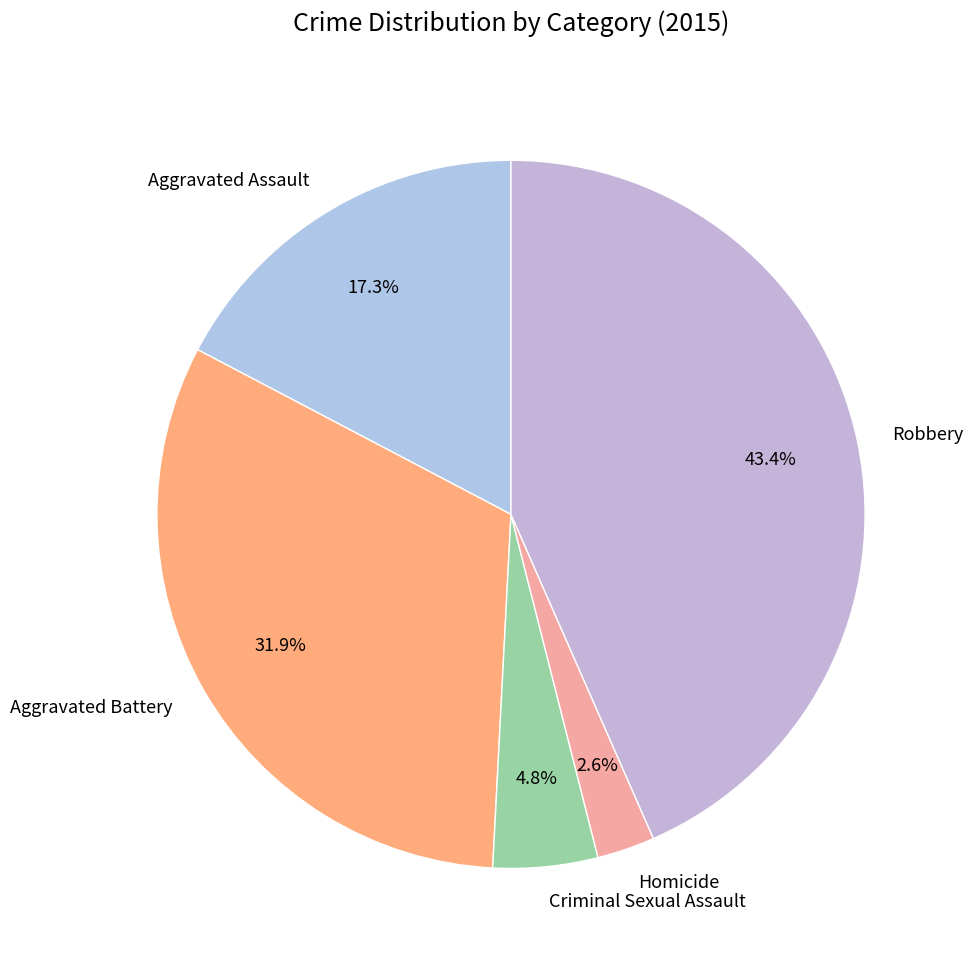

Rank the categories by value from lowest to highest.

Homicide, Criminal Sexual Assault, Aggravated Assault, Aggravated Battery, Robbery